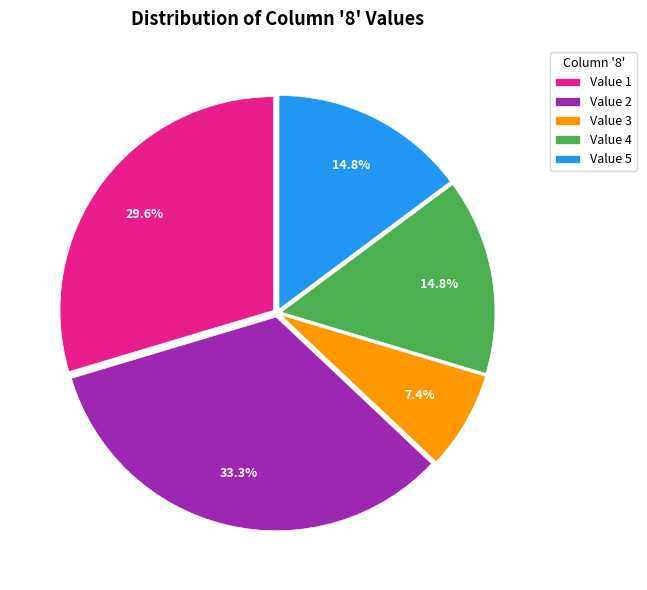

How many slices are in this pie chart?

5